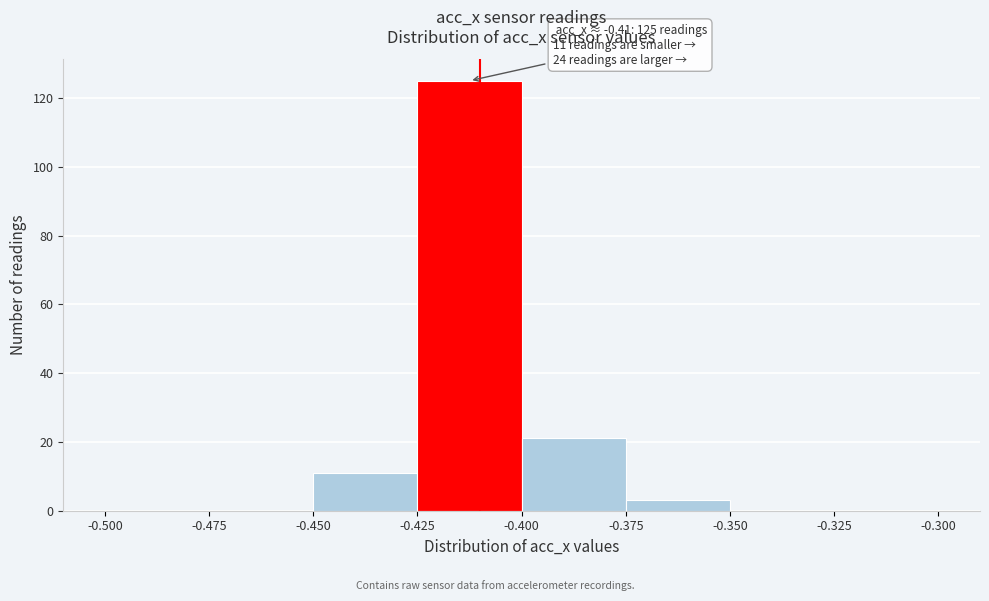

Which range on the x-axis has the tallest bar?

-0.425 to -0.400